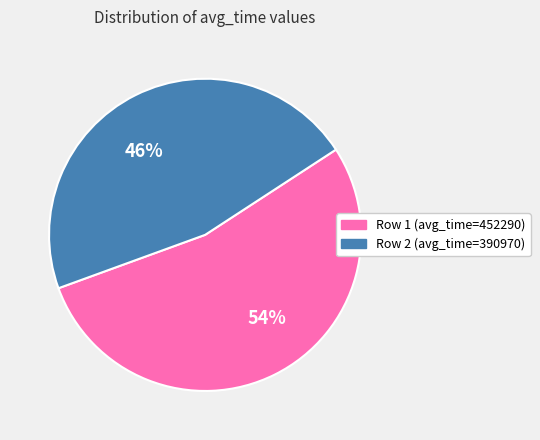

Is there a majority slice in this chart?

Yes